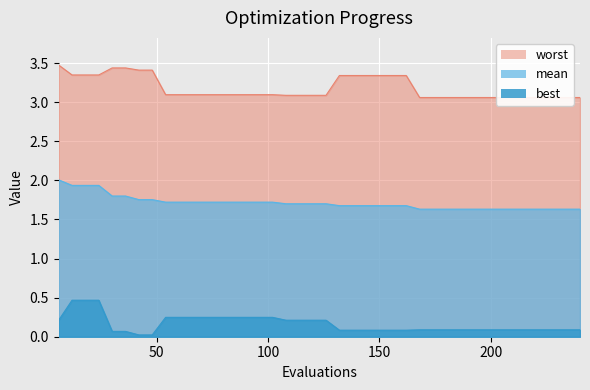

True or false: worst has more than 2 points higher than both neighbors.

False